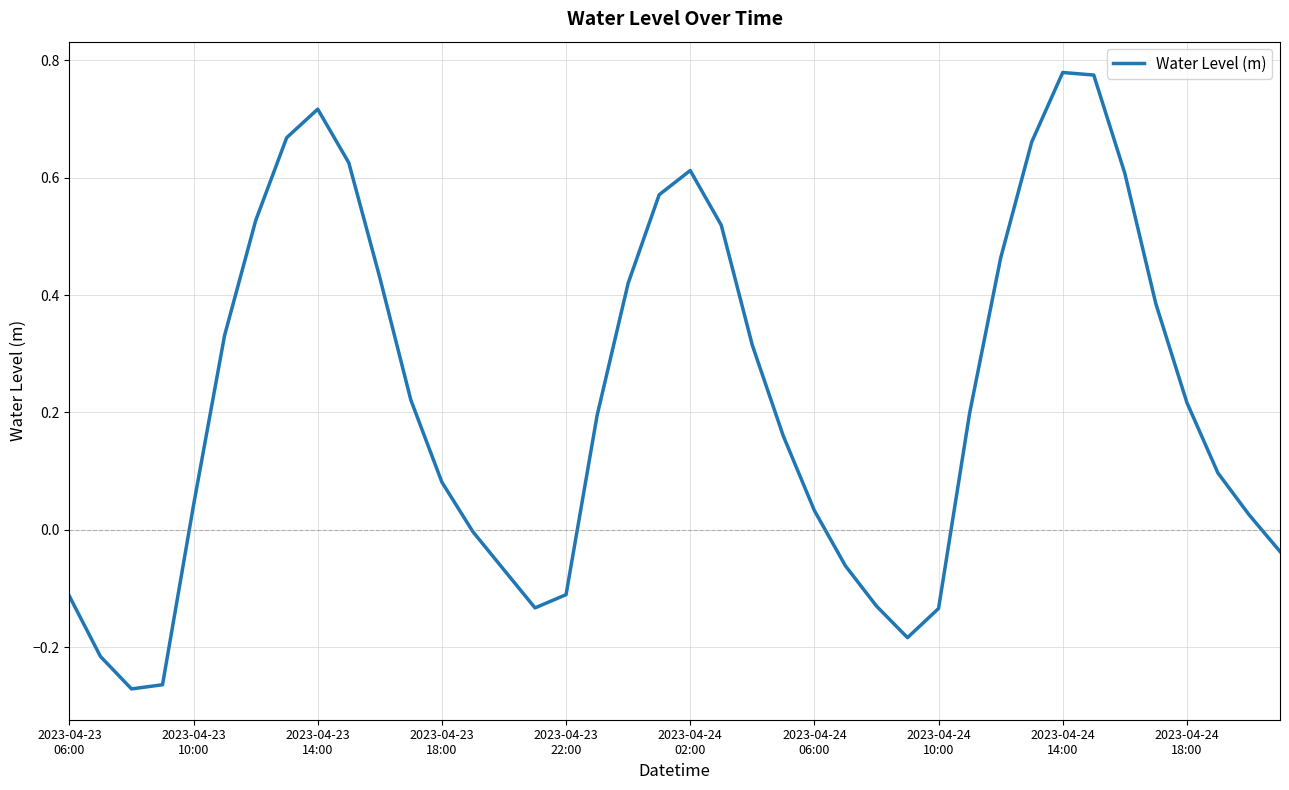

What is the difference between the maximum and minimum values?

1.0